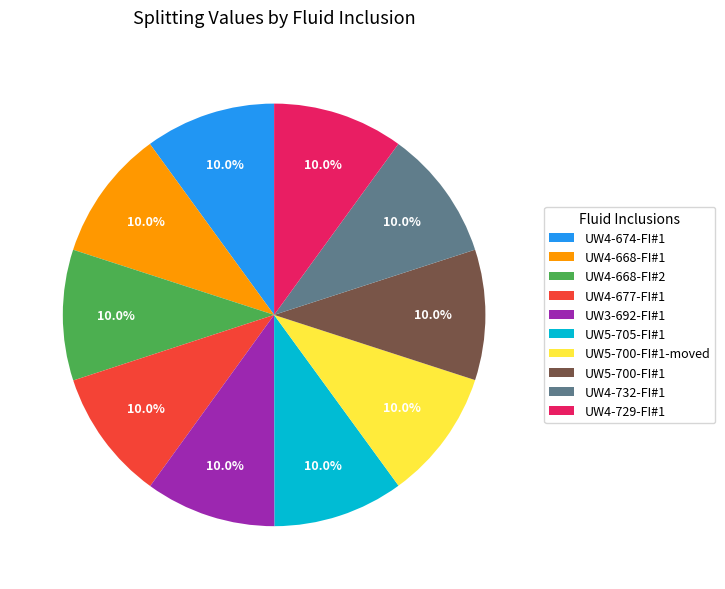

How many segments does this pie chart have?

10